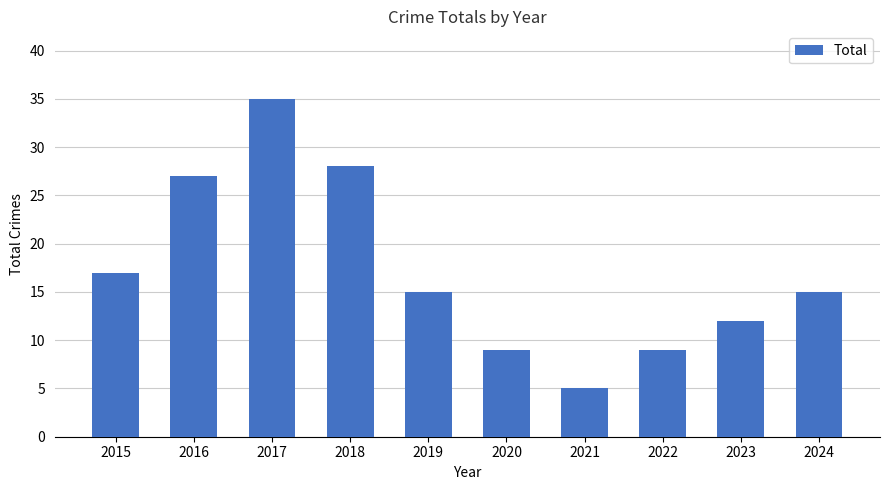

What is the value of the 9th bar from the left?

12